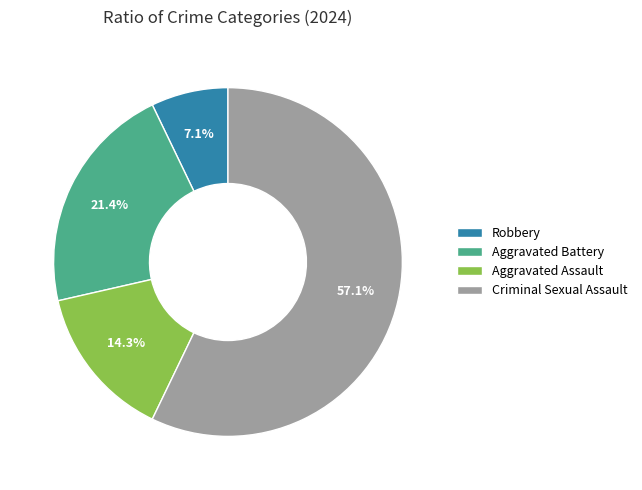

What is the smallest slice in the pie chart?

Robbery